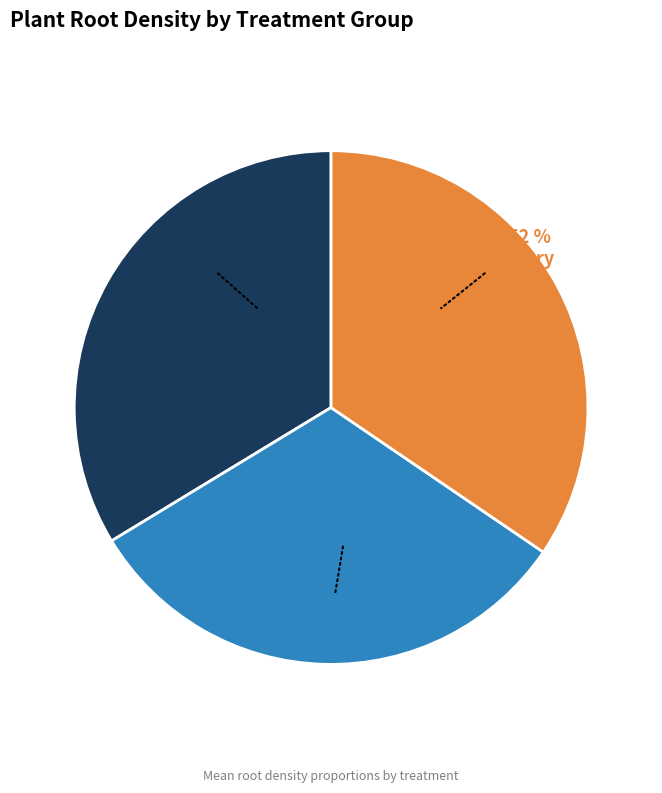

Between recovery and control, which is larger?

recovery